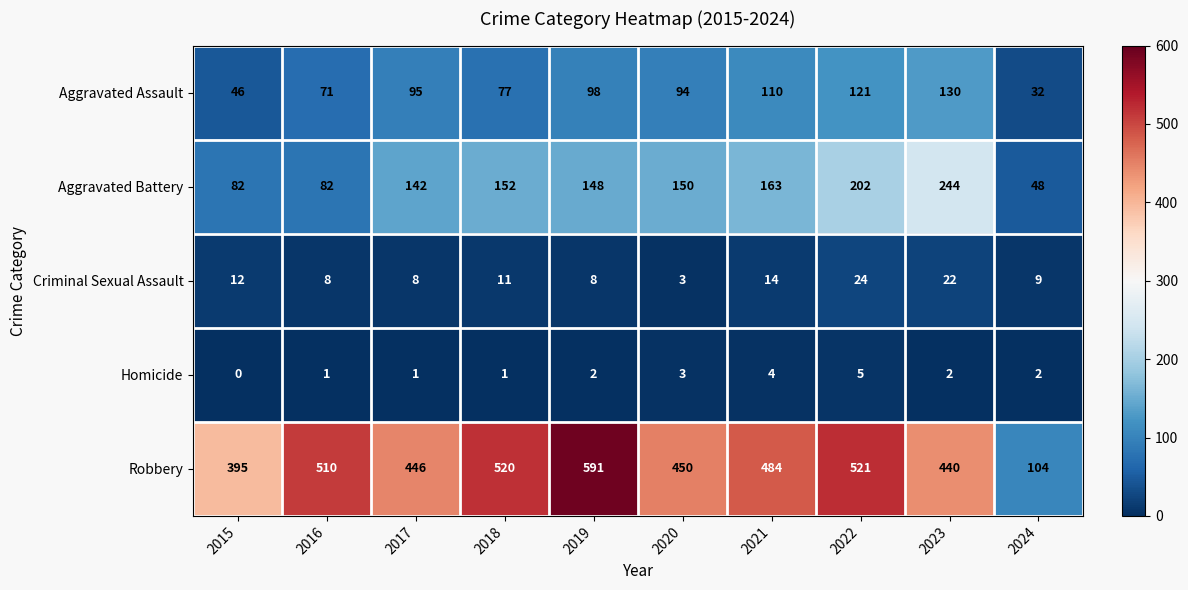

At which category is the sum across all series the highest?

2022